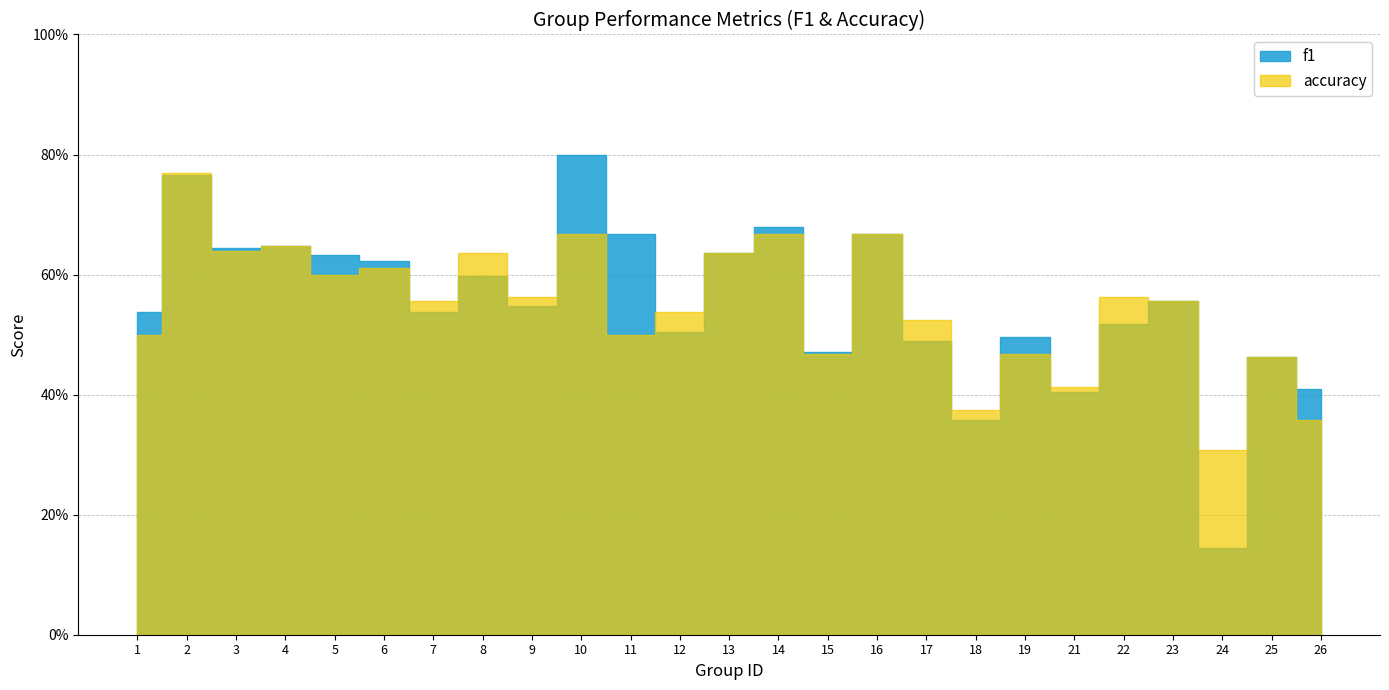

Is it true that f1 equals 0.5 at 7?

True